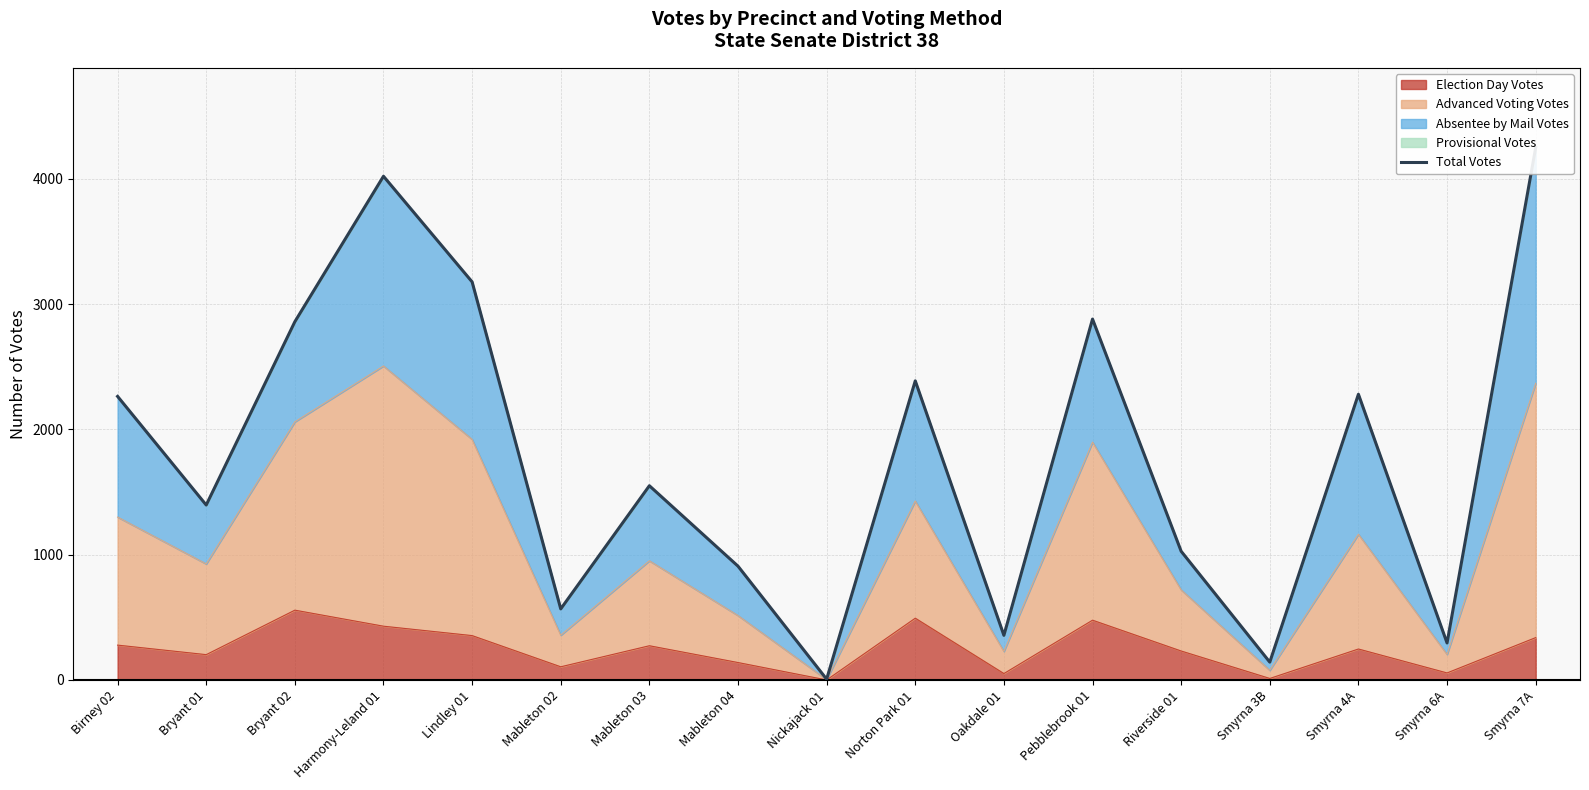

Which category has the highest value across all series?

Smyrna 7A